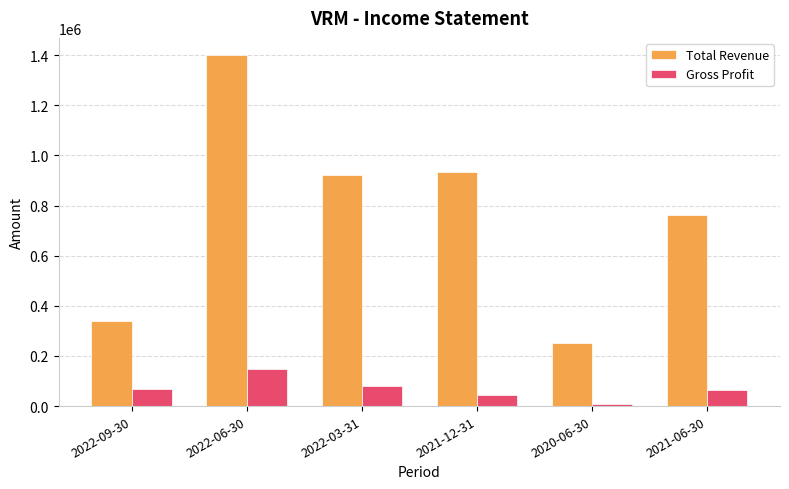

Is the value of Total Revenue at 2022-06-30 greater than the value of Gross Profit at 2021-12-31?

Yes